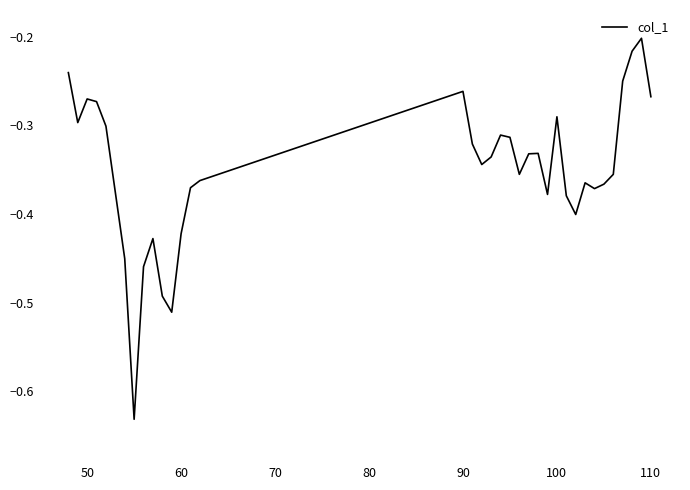

What is the difference between the maximum and minimum values?

0.4